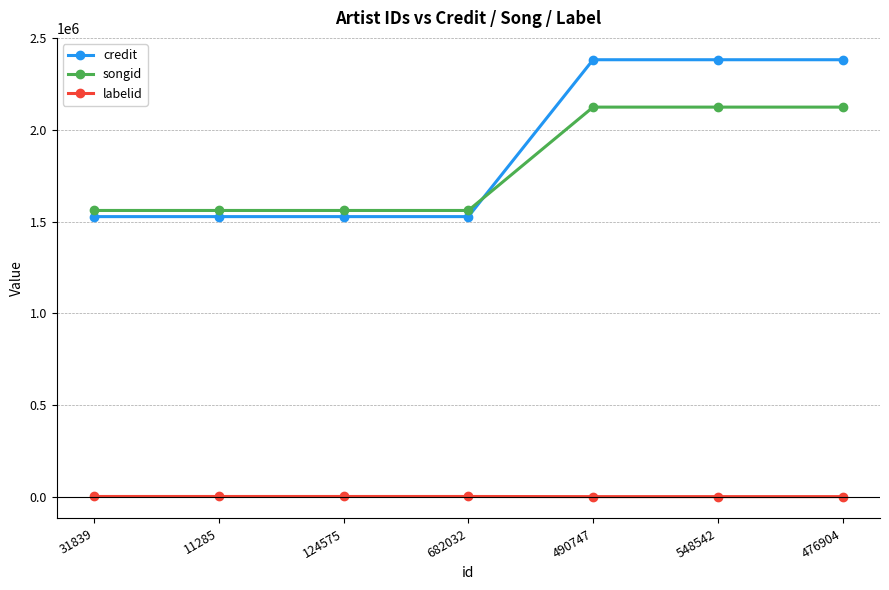

At how many categories does at least one series exceed 1200324?

7